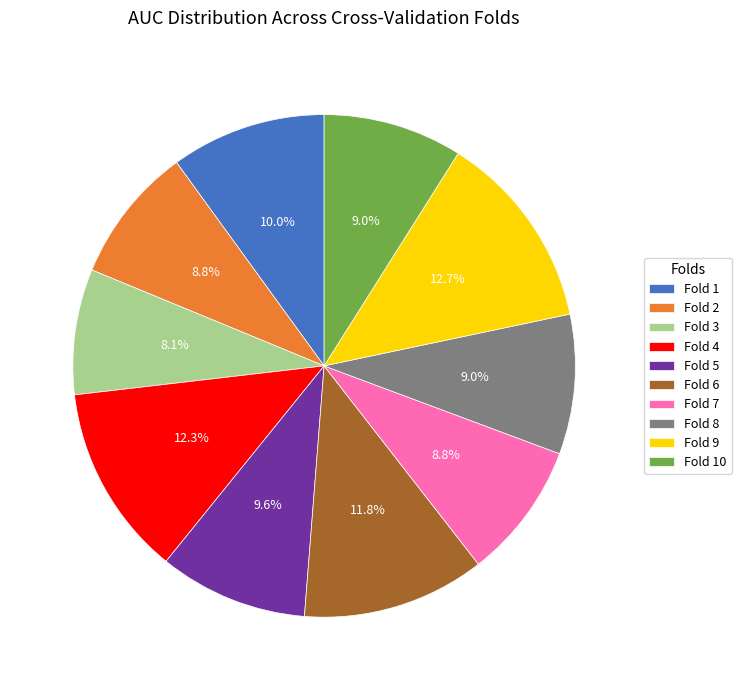

Does Fold 5 represent more than half of the total?

No